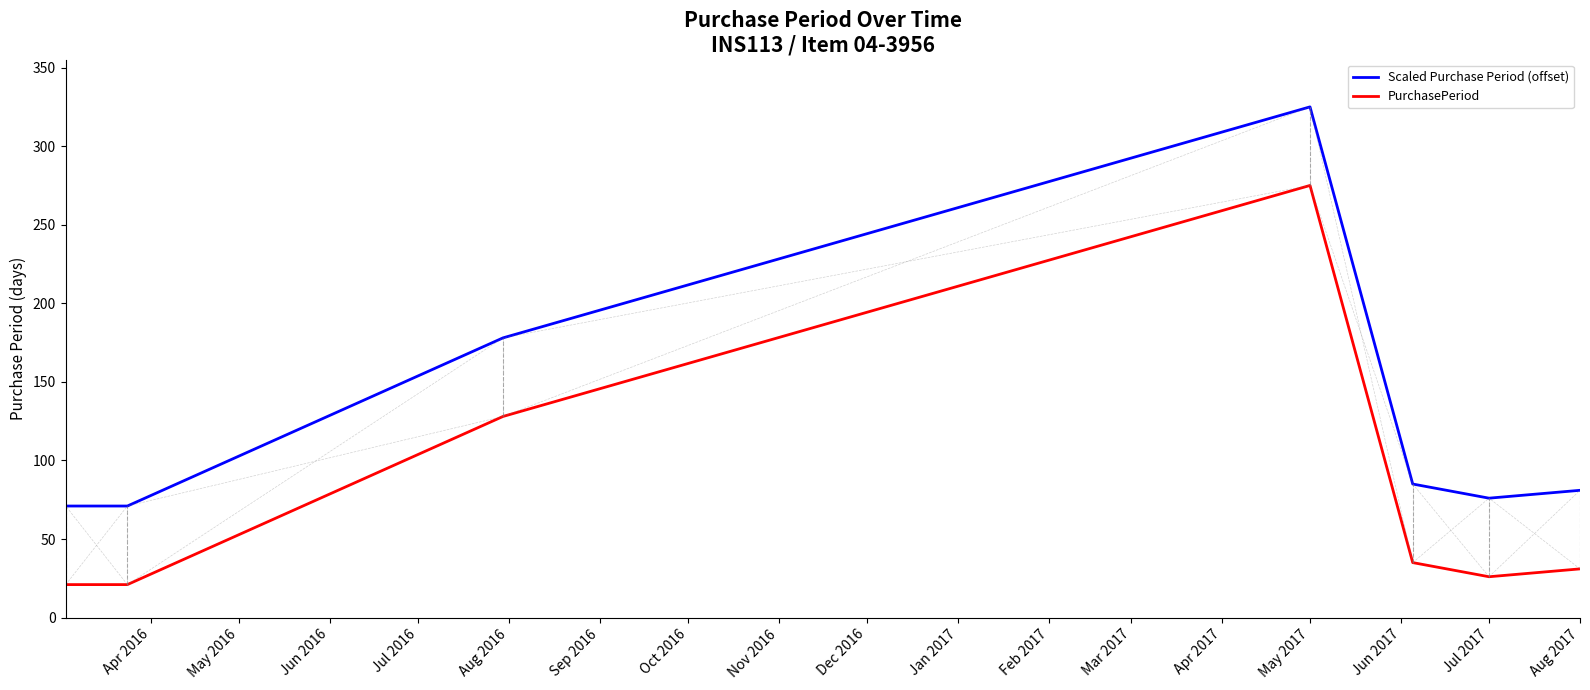

What is the smallest value displayed?

21